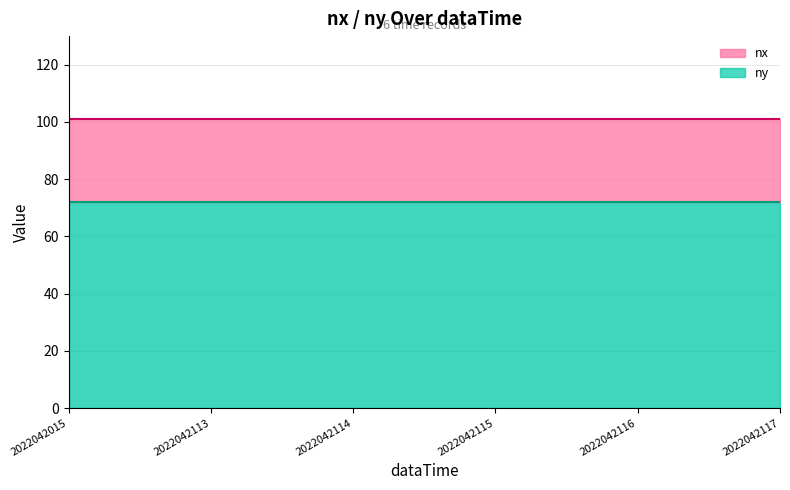

What is the total value across all series at 2022042015?

173